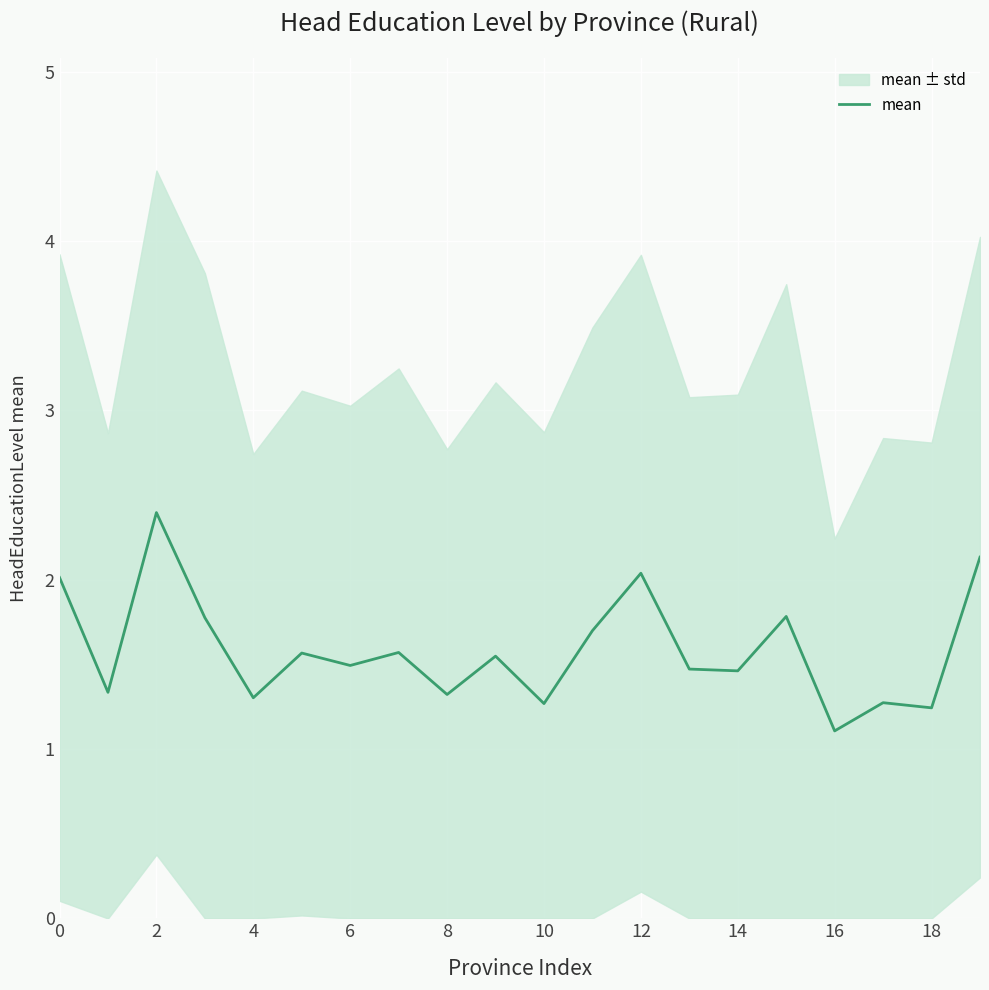

The value of mean at 16 is 1.7. True or false?

False